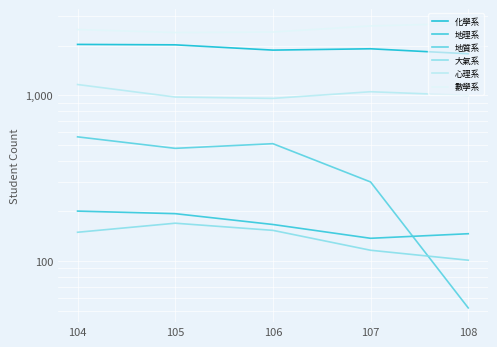

At which label does 地理系 first exceed 166?

104